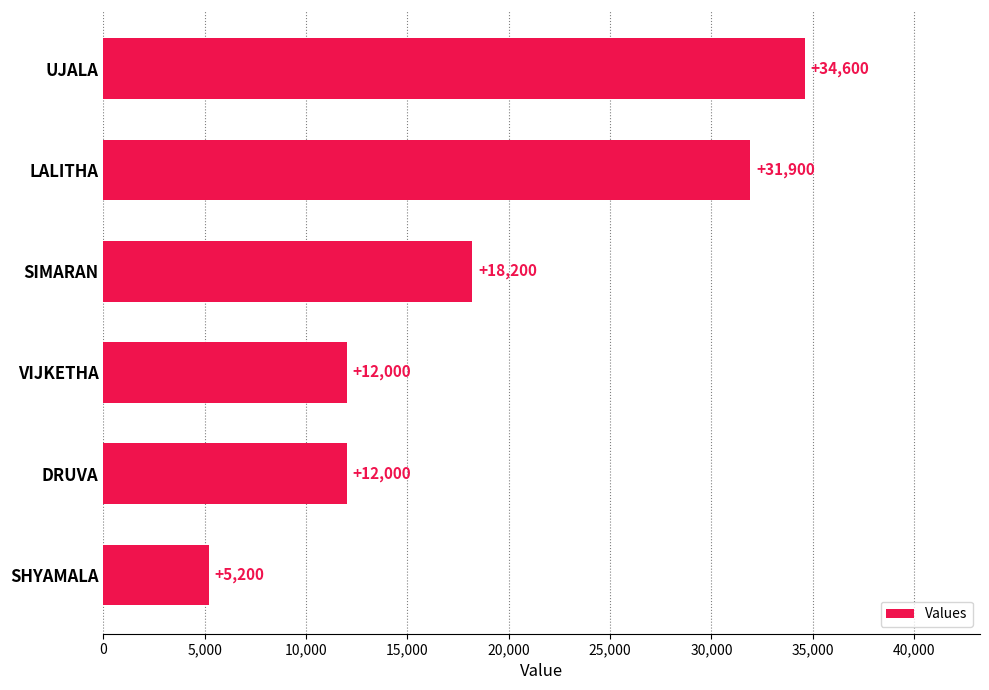

Reading bottom to top, extract all data points from this chart.

SHYAMALA=5200	DRUVA=12000	VIJKETHA=12000	SIMARAN=18200	LALITHA=31900	UJALA=34600